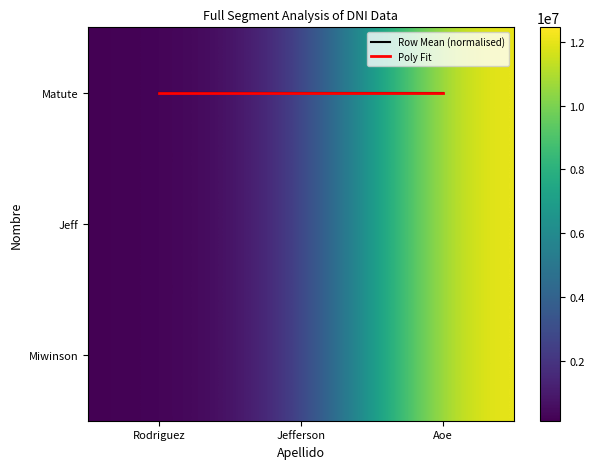

Which series has the widest spread of values?

Matute